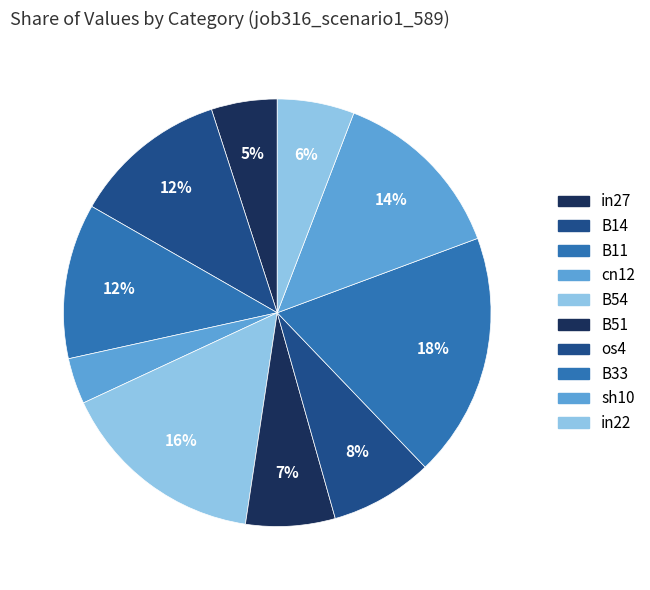

To the nearest percent, what is the average slice percentage?

10%